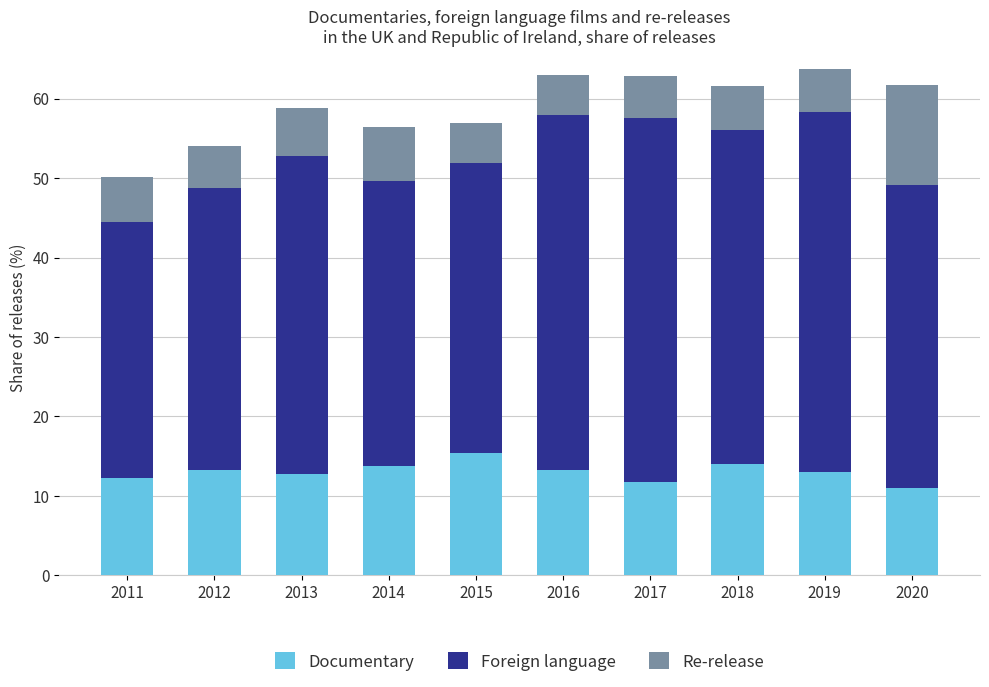

The value of Documentary at 2019 is 13.0. True or false?

True